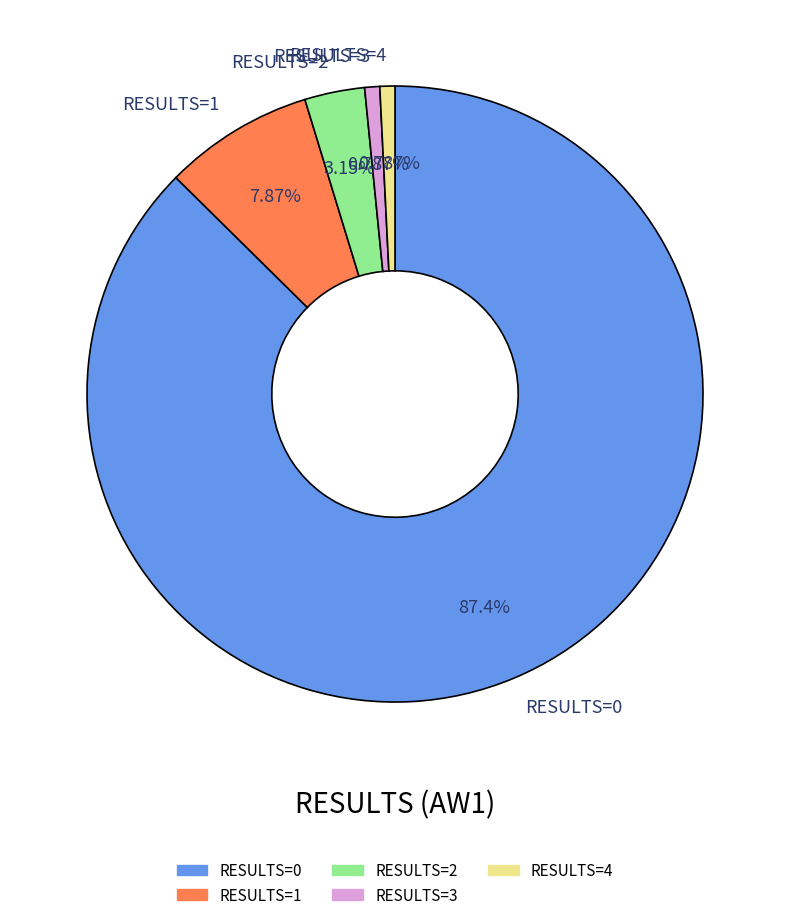

Does RESULTS=0 account for over 50% of the chart?

Yes